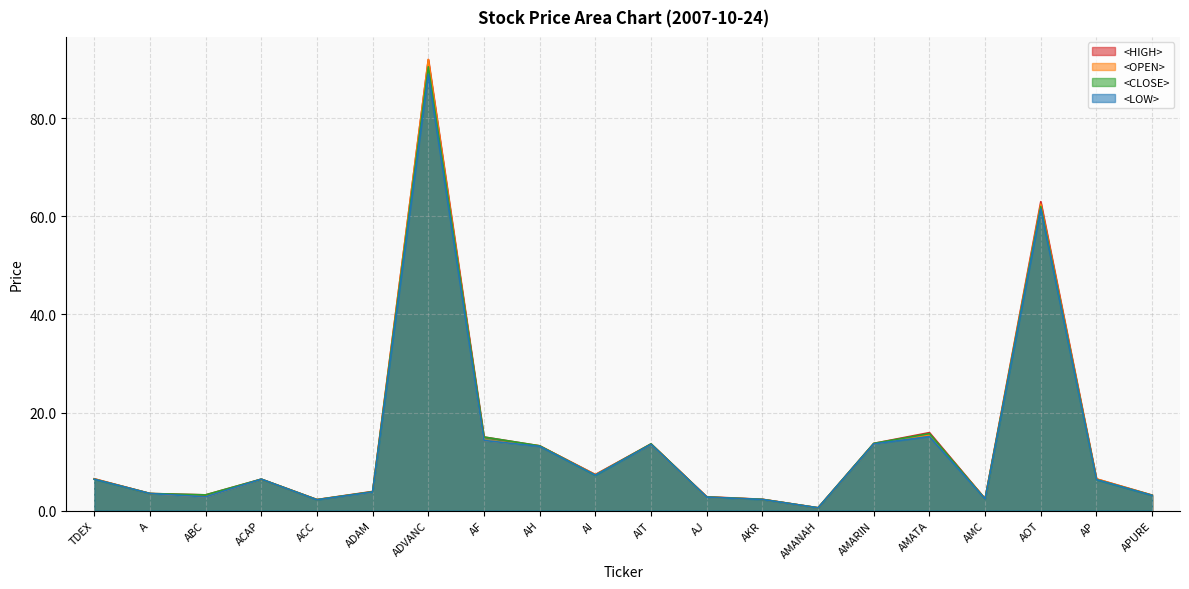

At which label does <CLOSE> first exceed 6?

TDEX